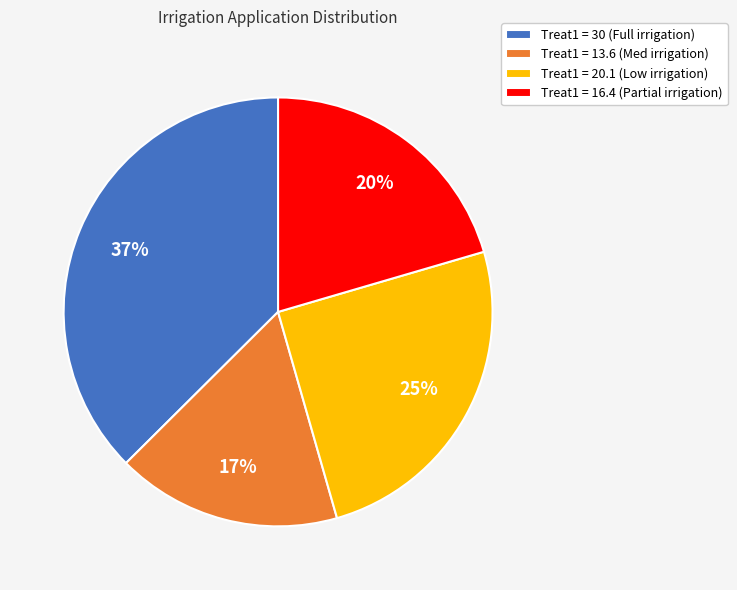

Combined, do Treat1 = 13.6 (Med irrigation) and Treat1 = 20.1 (Low irrigation) account for over 50%?

No